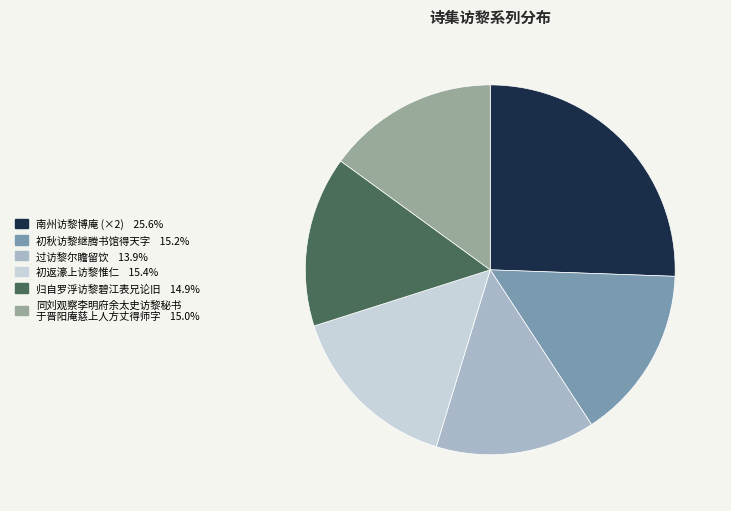

Is there any slice that represents more than half of the pie?

No